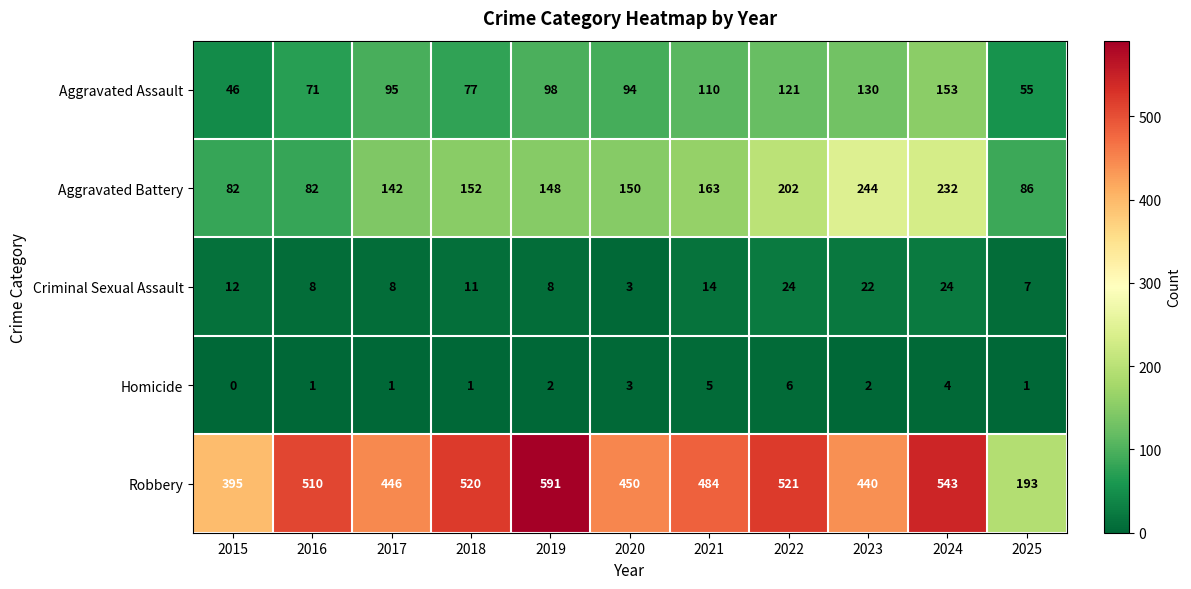

Rank the series by their maximum value, from lowest to highest.

Homicide, Criminal Sexual Assault, Aggravated Assault, Aggravated Battery, Robbery